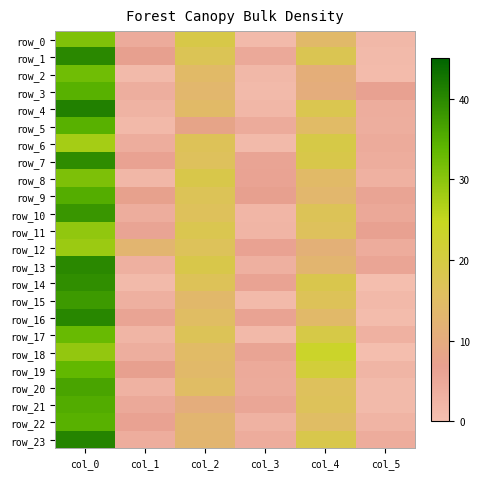

The row_13 series shows 5.8 at col_5. True or false?

True